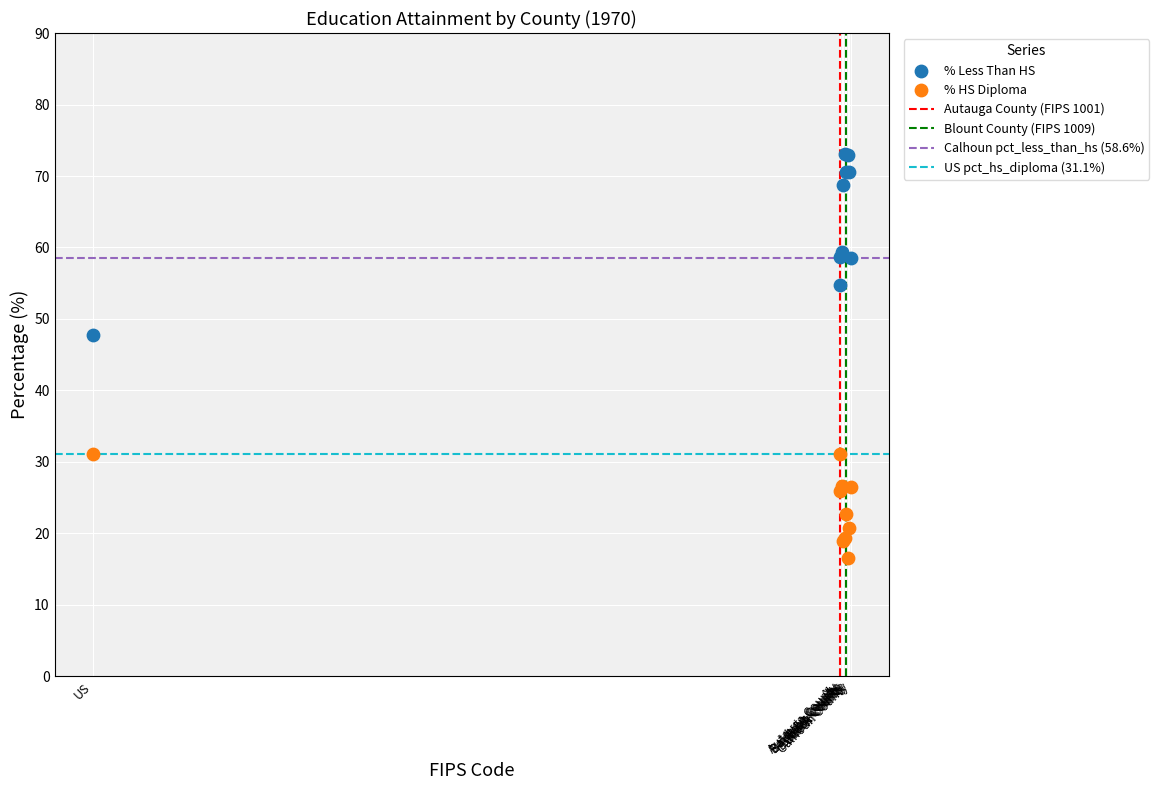

Which series reaches the minimum Y coordinate?

% HS Diploma